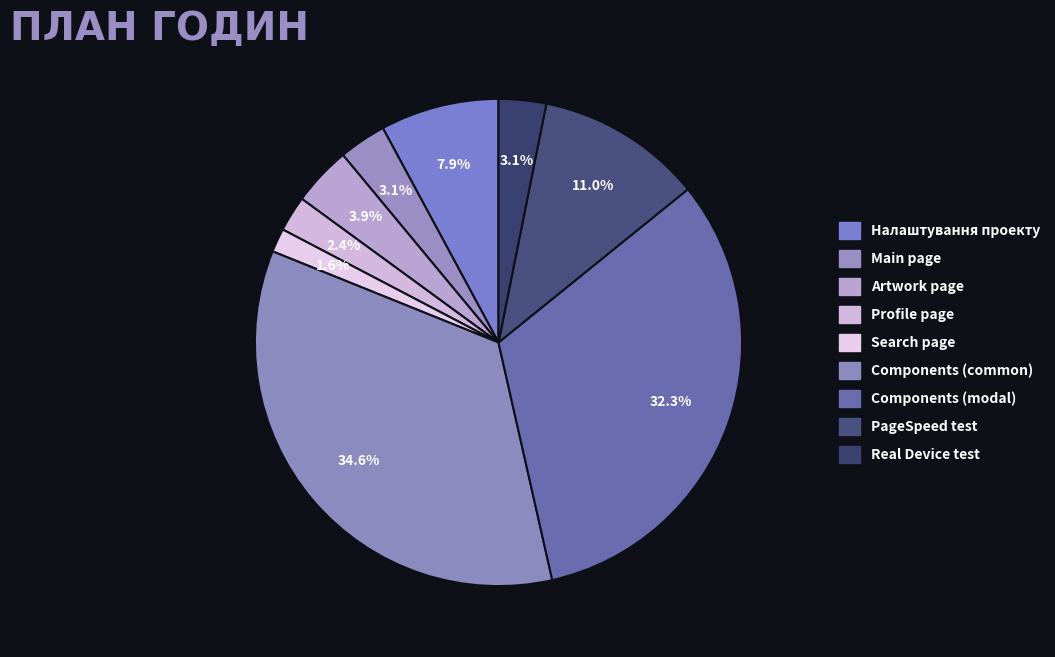

What is the ratio of the value at PageSpeed test to the value at Real Device test?

3.5